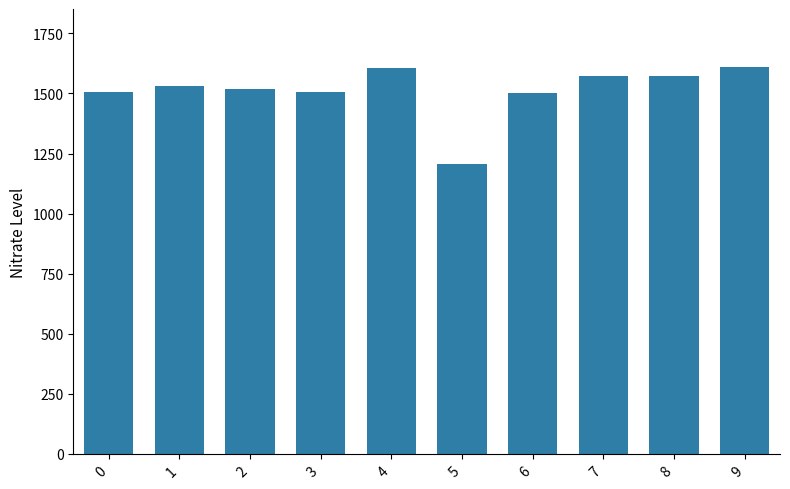

What is the maximum value shown in the chart?

1610.0